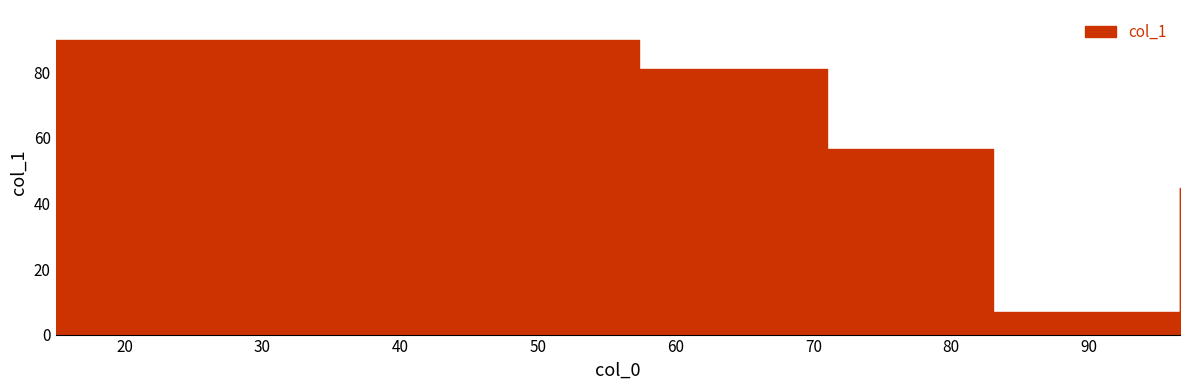

Is it true that the value at 15 is 118.3?

False